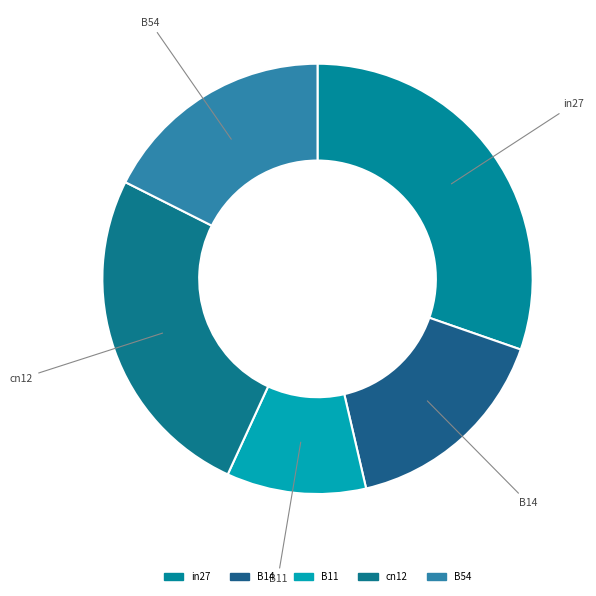

Is the sum of cn12 and B54 greater than half?

No